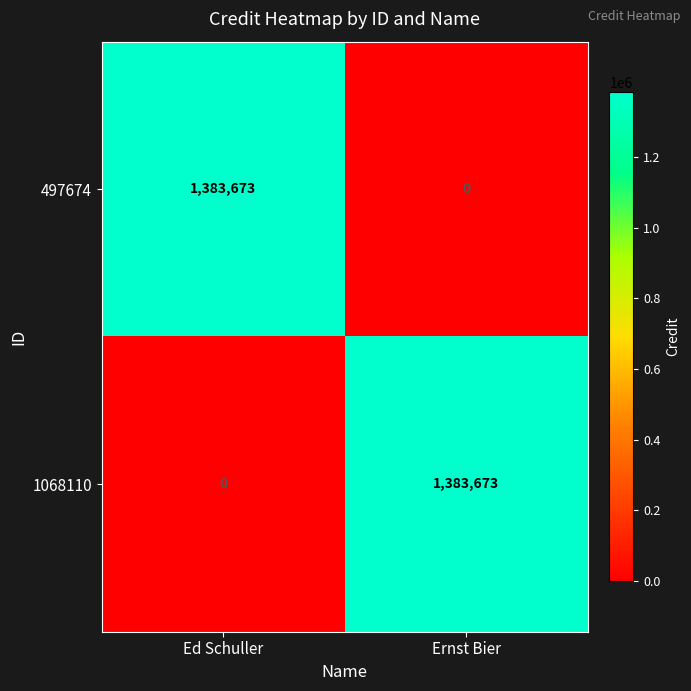

At which label does 497674 reach its peak?

Ed Schuller